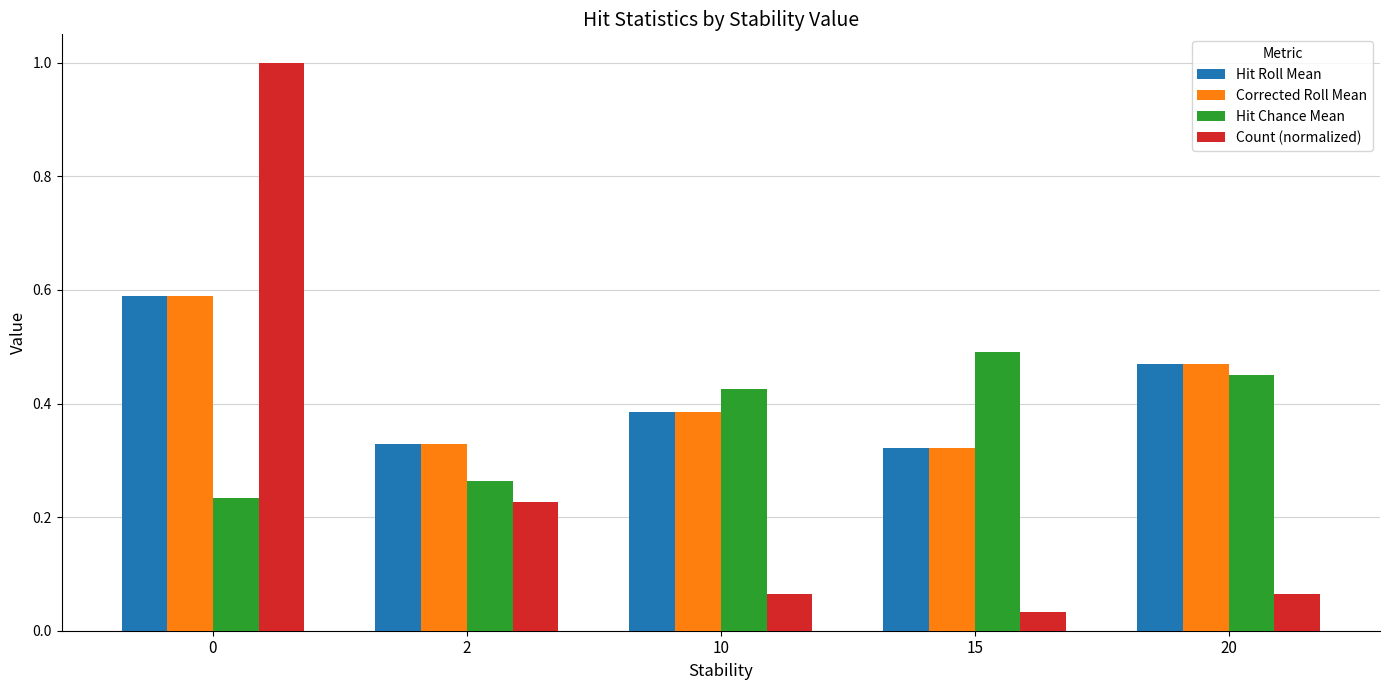

Does the chart contain stacked bars?

No